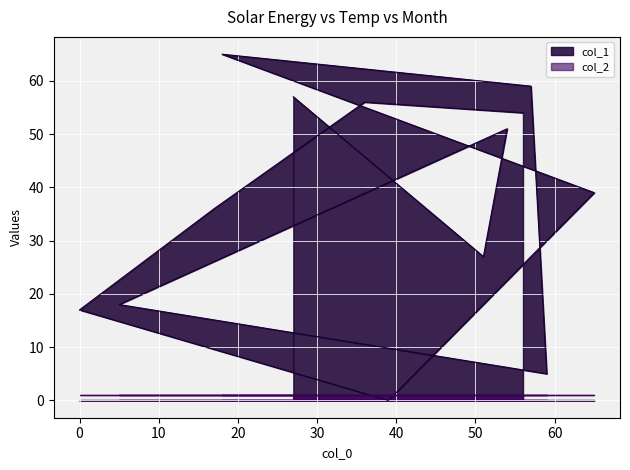

What is the greatest value displayed?

65